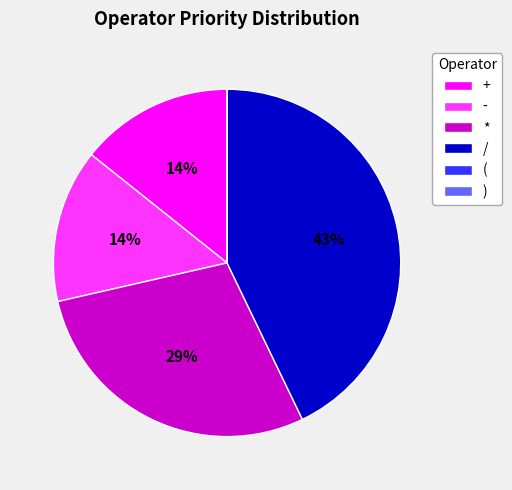

Which category has the biggest portion of the pie?

/